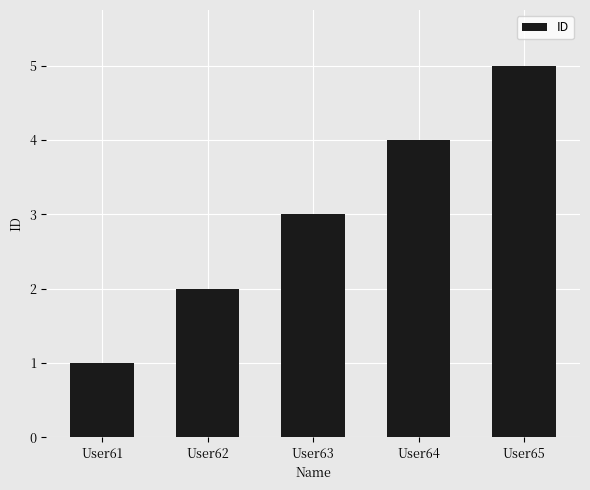

Count the number of data series in this chart.

1